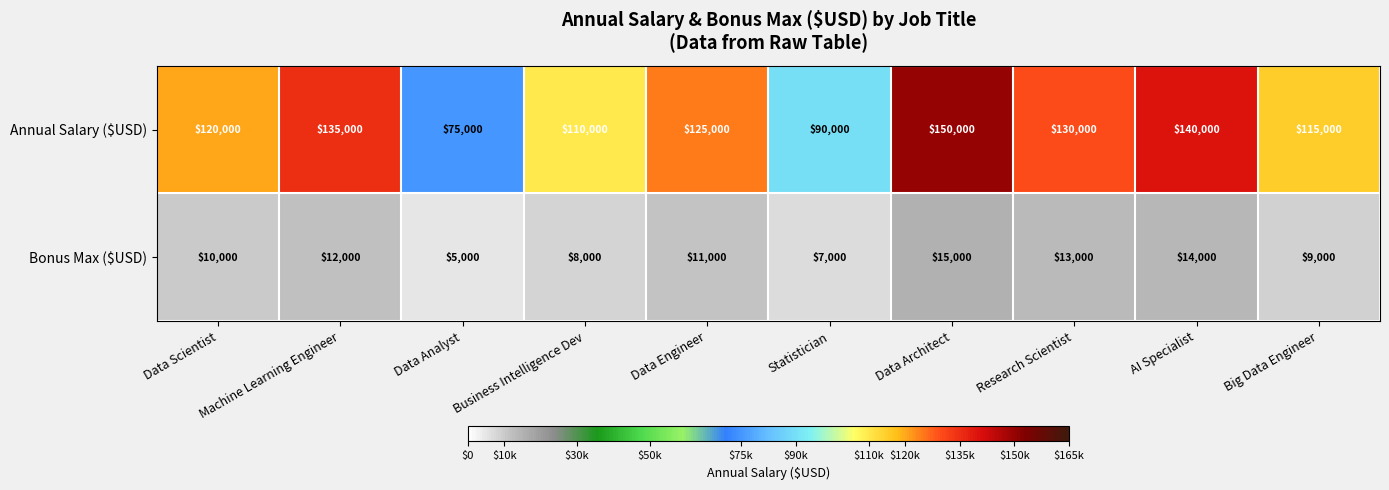

What is the difference between the maximum and minimum values in the Annual Salary ($USD) series?

75000